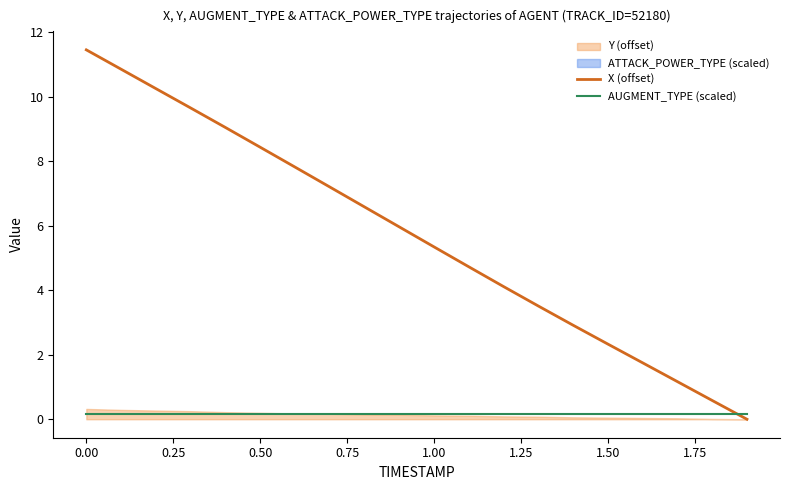

Which series has the largest range (max minus min)?

X (offset)